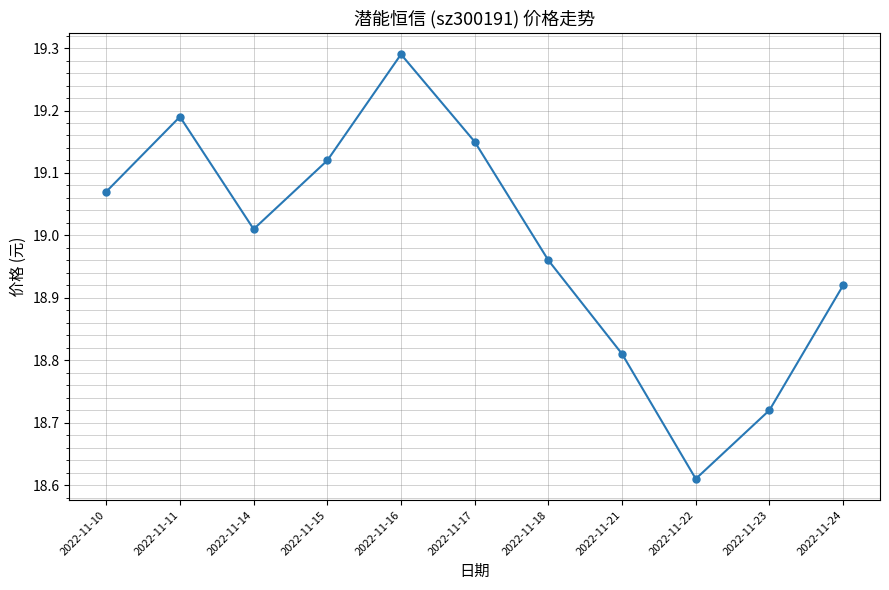

Where does the data first go above 19?

2022-11-10